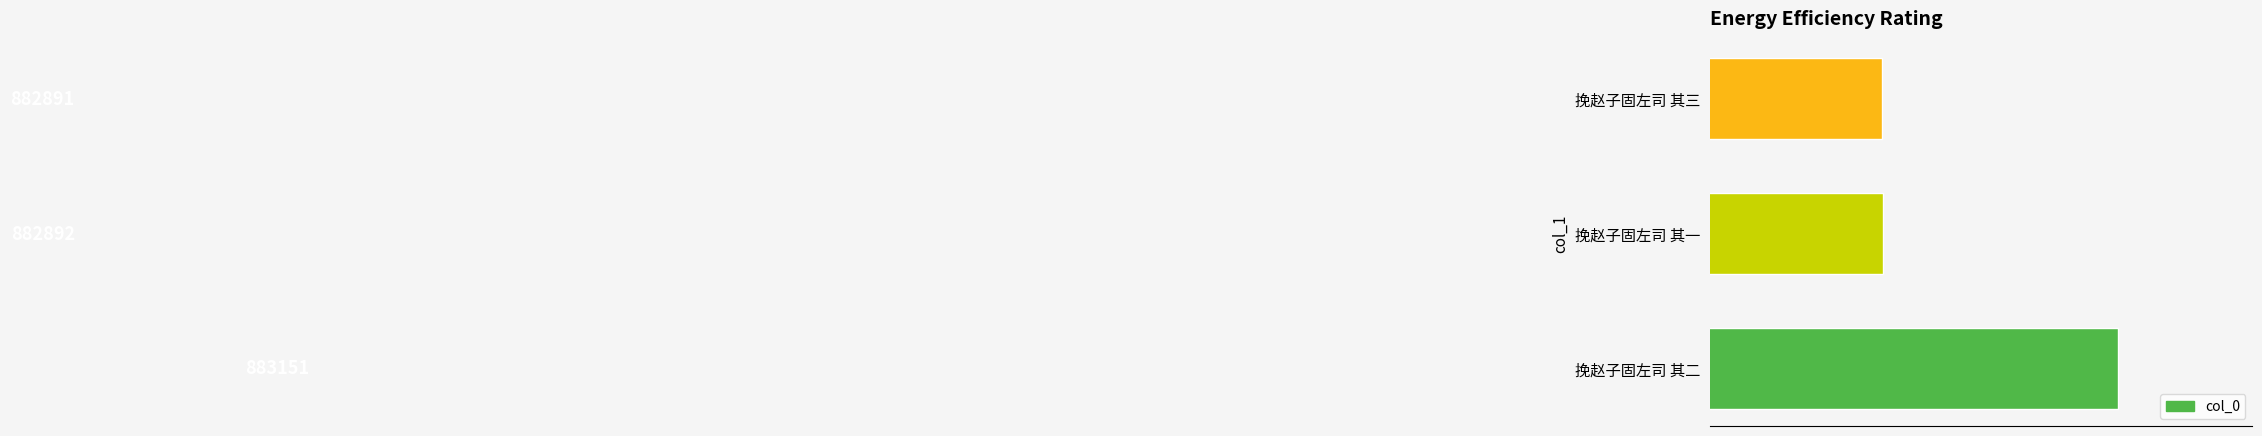

Where is the data nearest to the value 883021?

挽赵子固左司 其一